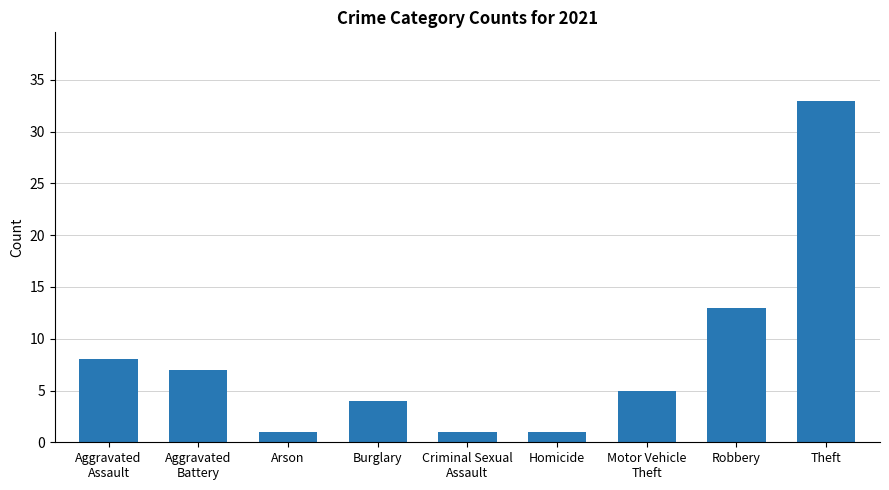

What is the smallest value displayed?

1